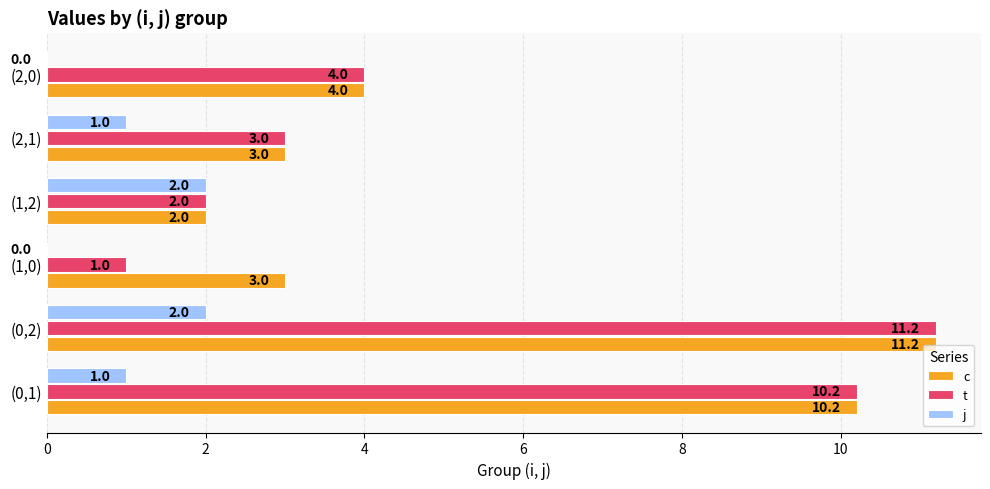

What is the greatest value displayed?

11.2